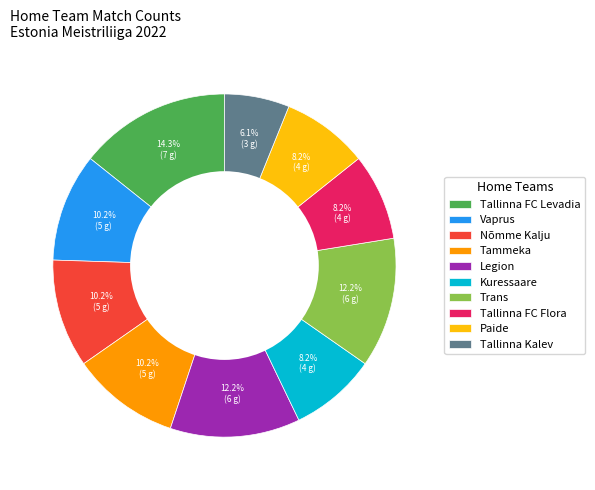

Is Vaprus the majority of the pie?

No